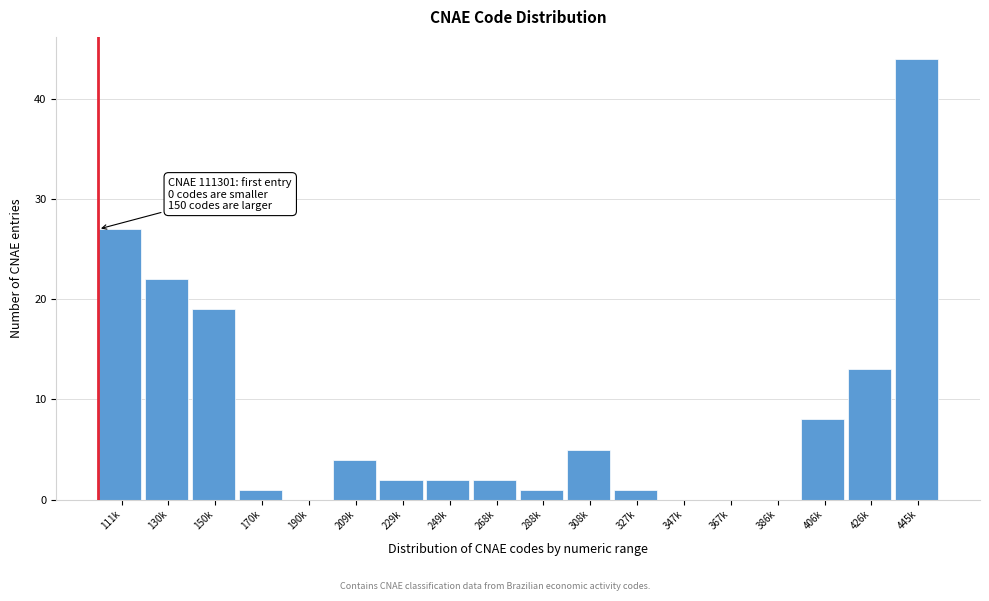

Reading left to right, extract all data points from this chart.

111k=27	130k=22	150k=19	170k=1	190k=0	209k=4	229k=2	249k=2	268k=2	288k=1	308k=5	327k=1	347k=0	367k=0	386k=0	406k=8	426k=13	445k=44